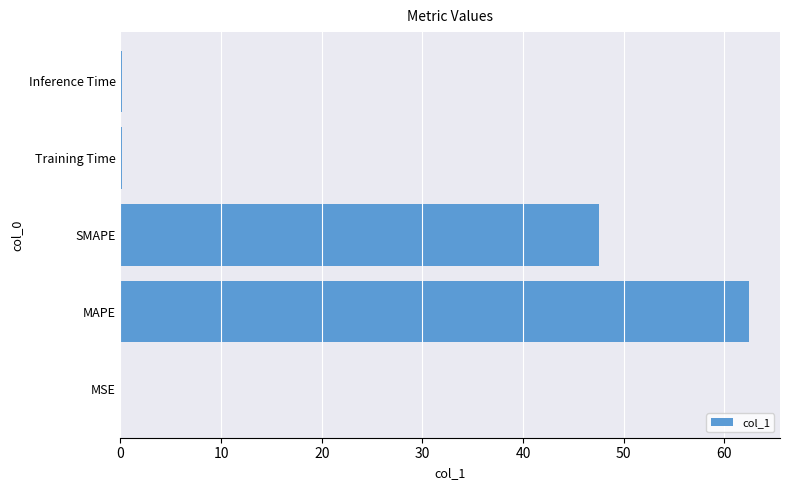

At which label is the value closest to 31?

SMAPE